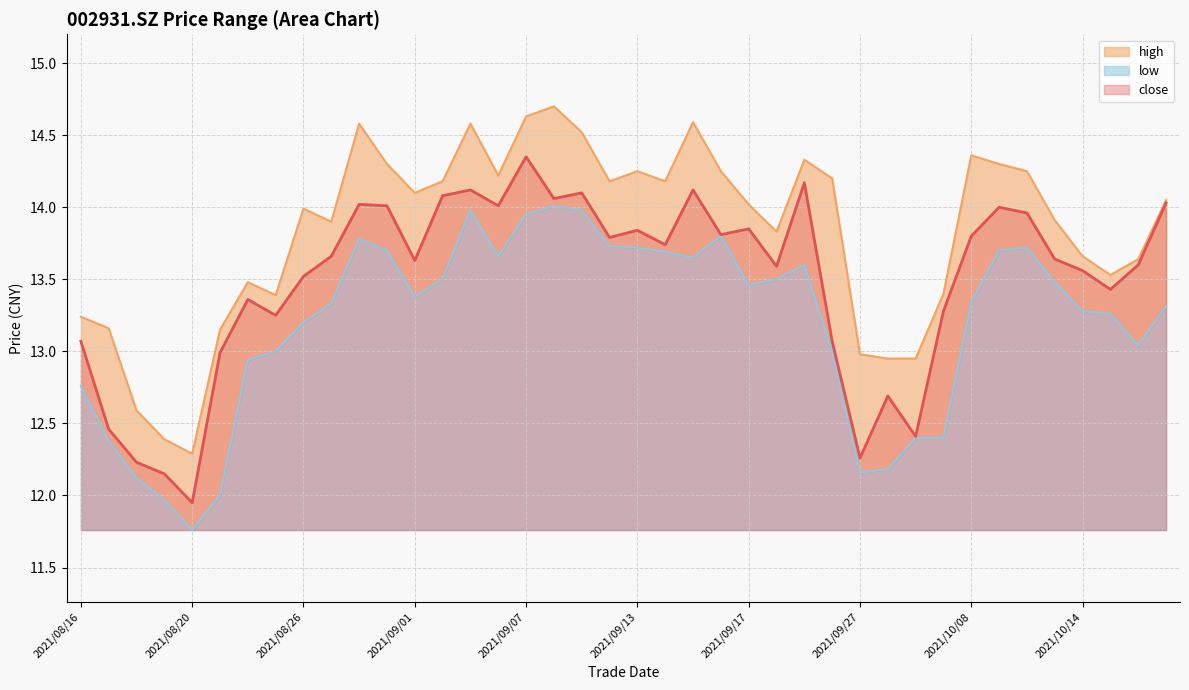

Which series has the largest range (max minus min)?

high